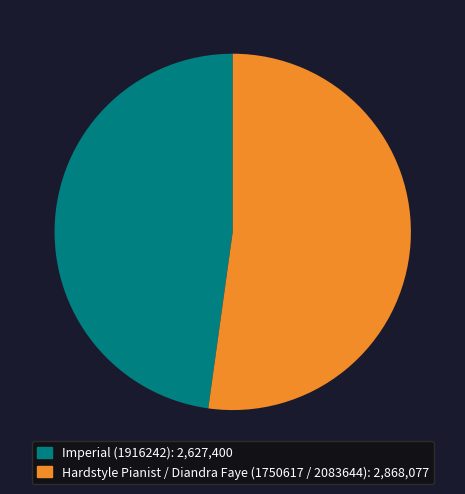

Combined, do Imperial (1916242) and Hardstyle Pianist / Diandra Faye (1750617 / 2083644) account for over 50%?

Yes